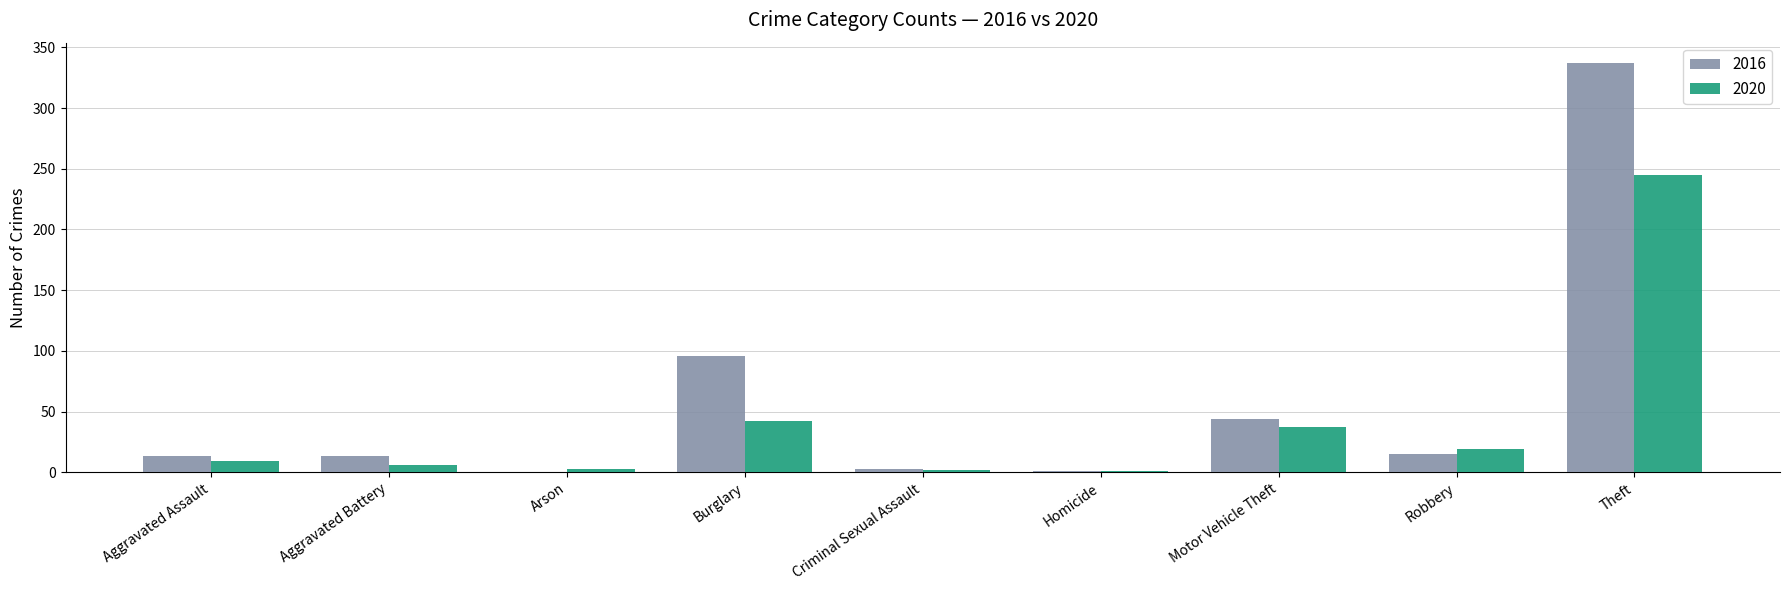

Which series has the widest spread of values?

2016